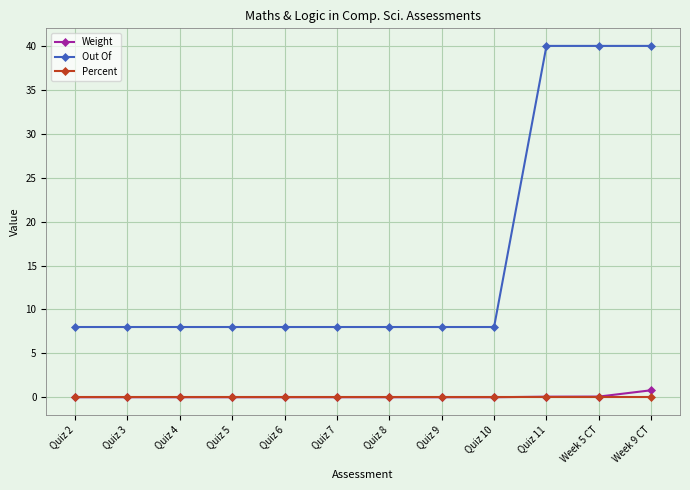

Is the value of Out Of at Quiz 3 greater than the value of Weight at Quiz 11?

Yes